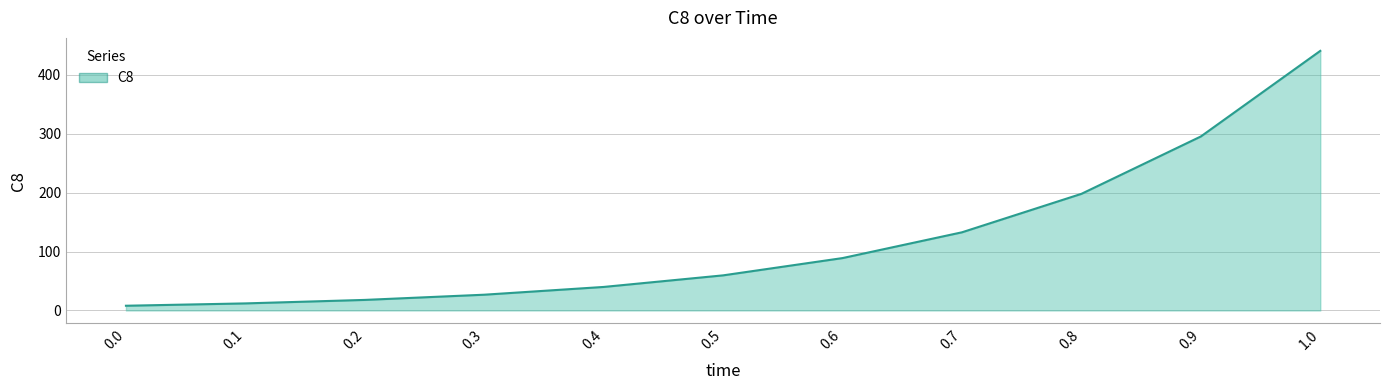

What is the difference between the second highest and second lowest values?

283.5